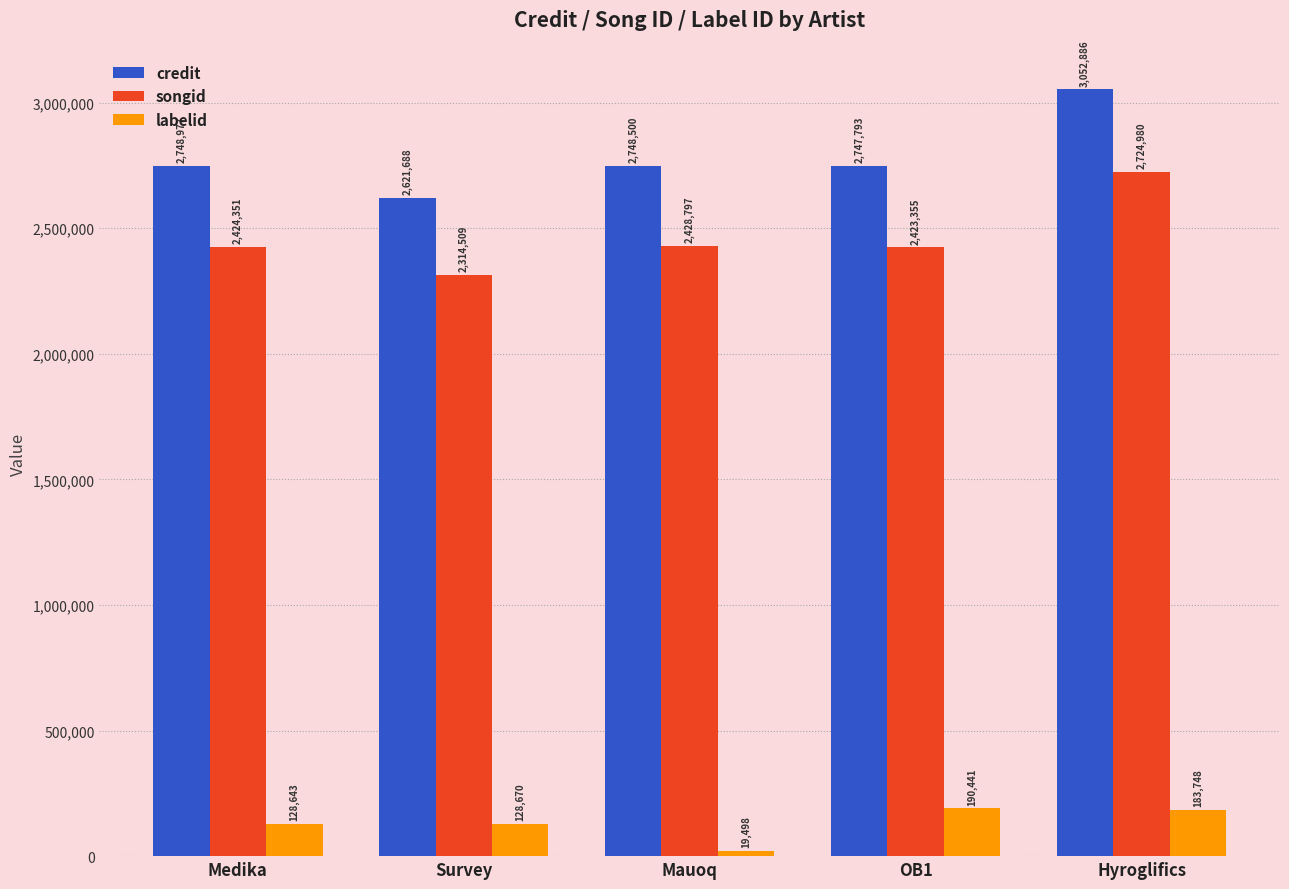

What is the label of the 4th bar from the left?

OB1